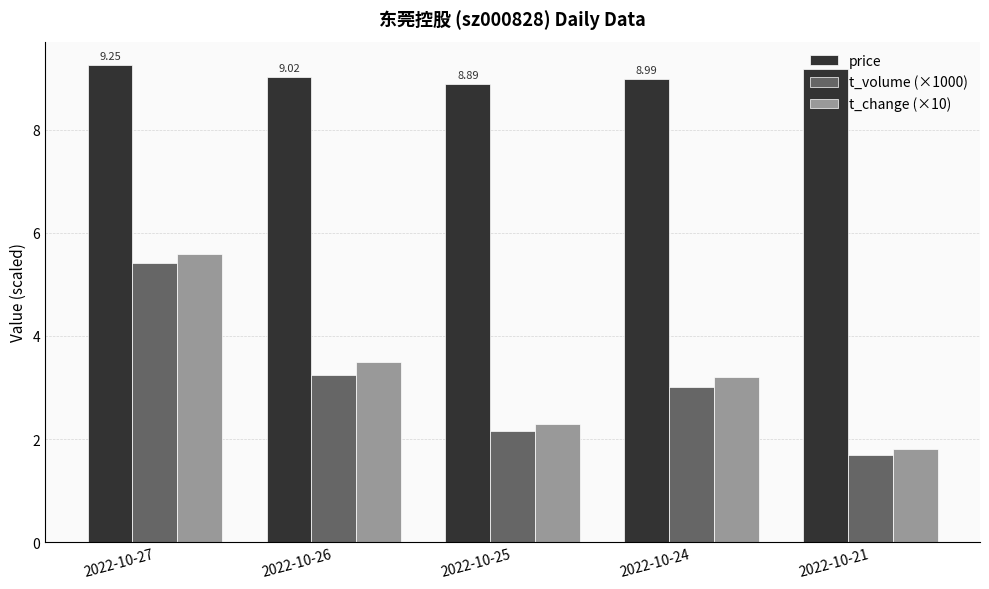

Rank the categories by t_change (×10) value from highest to lowest.

2022-10-27, 2022-10-26, 2022-10-24, 2022-10-25, 2022-10-21